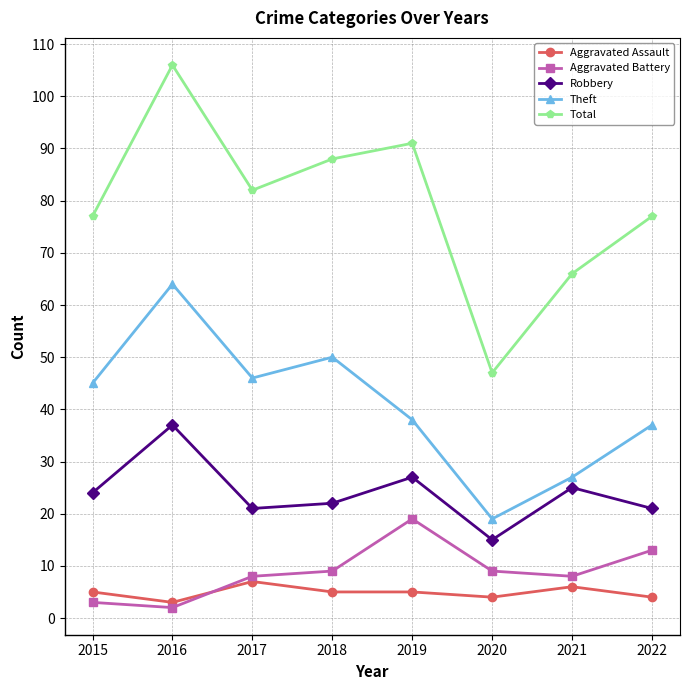

At which category does the chart reach its minimum across all series?

2016